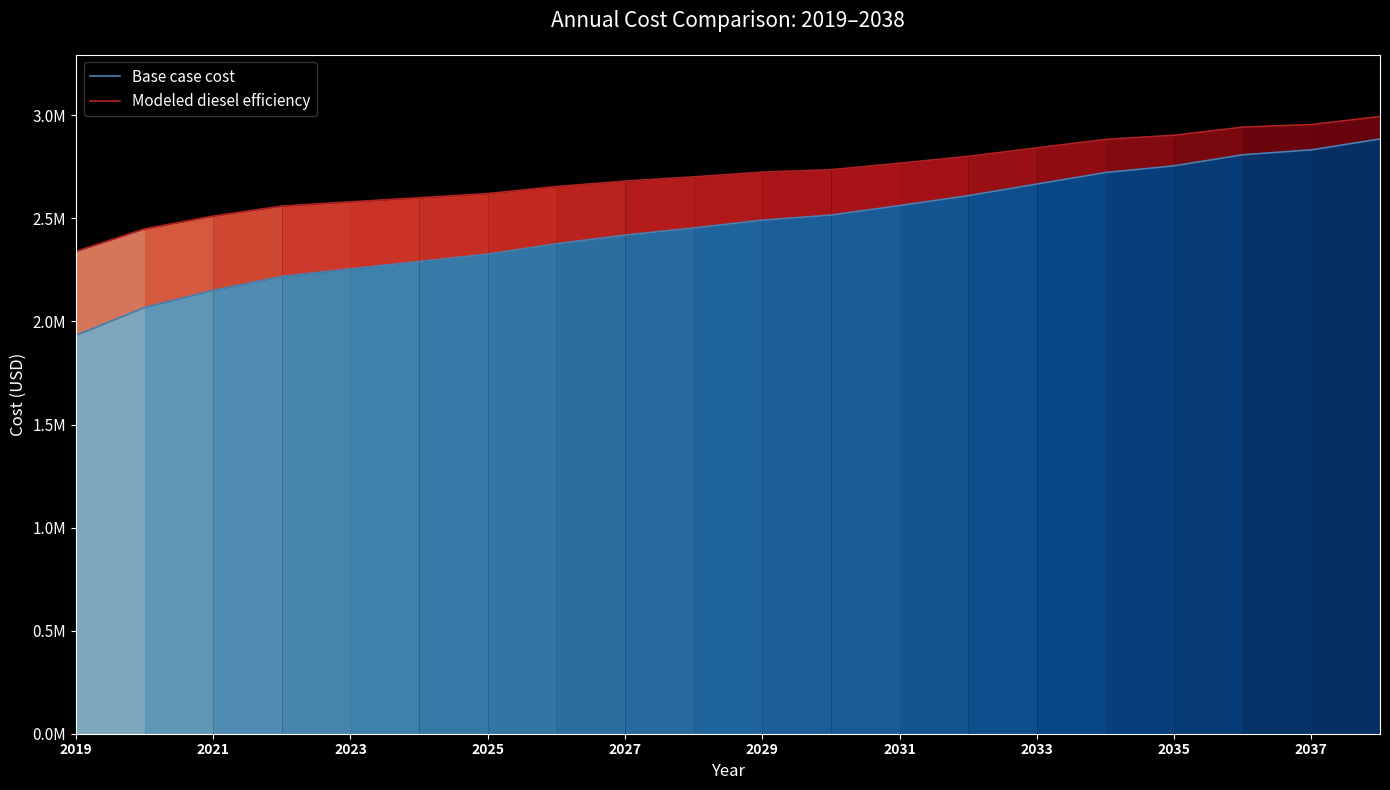

What is the average value of the Modeled diesel efficiency series?

2712205.3